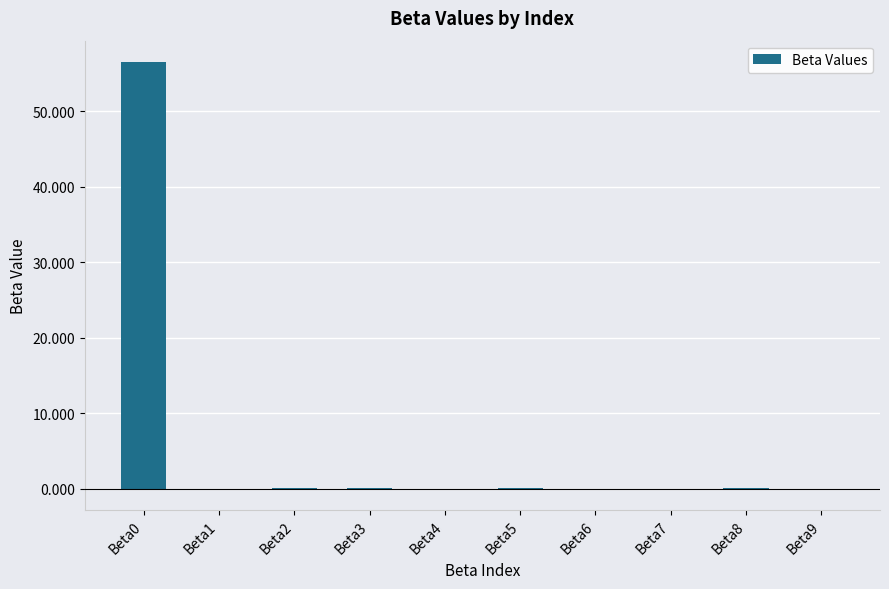

What is the sum of all values?

56.6